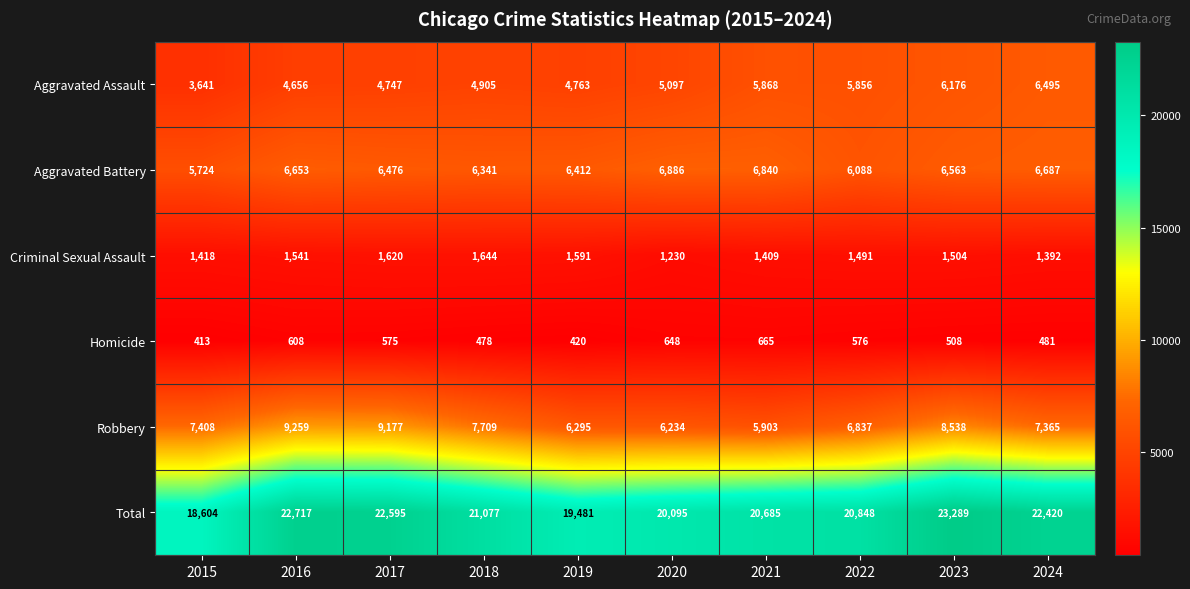

Which category has the lowest value in the Homicide series?

2015